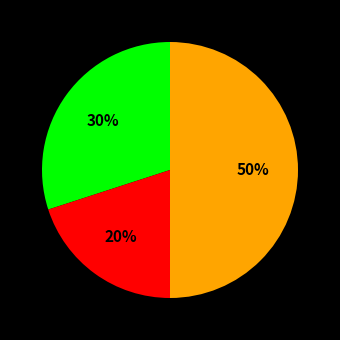

To the nearest percent, what is the difference between the largest and smallest slice percentages?

30%